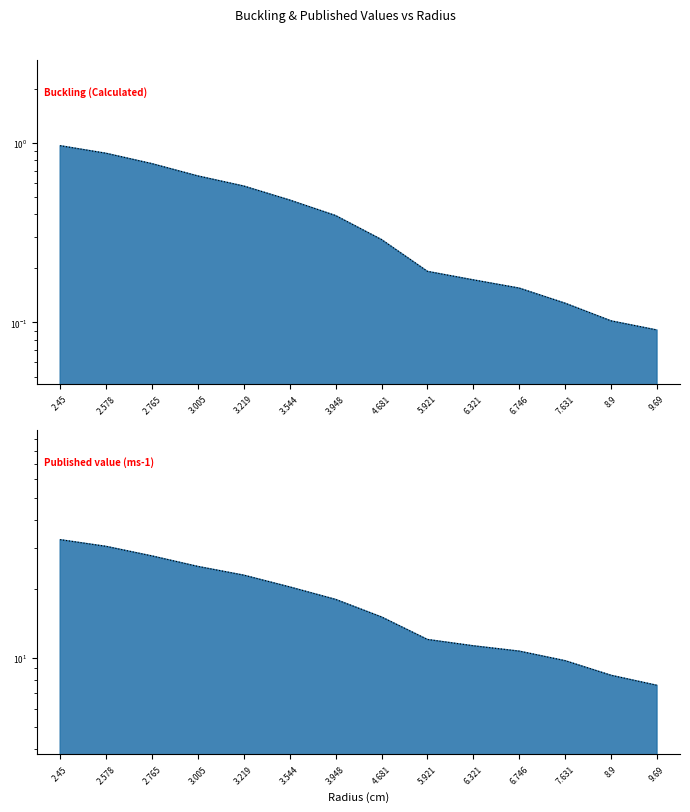

At 6.321, list the series in order from smallest to largest.

Buckling (Calculated), Published value (ms-1)